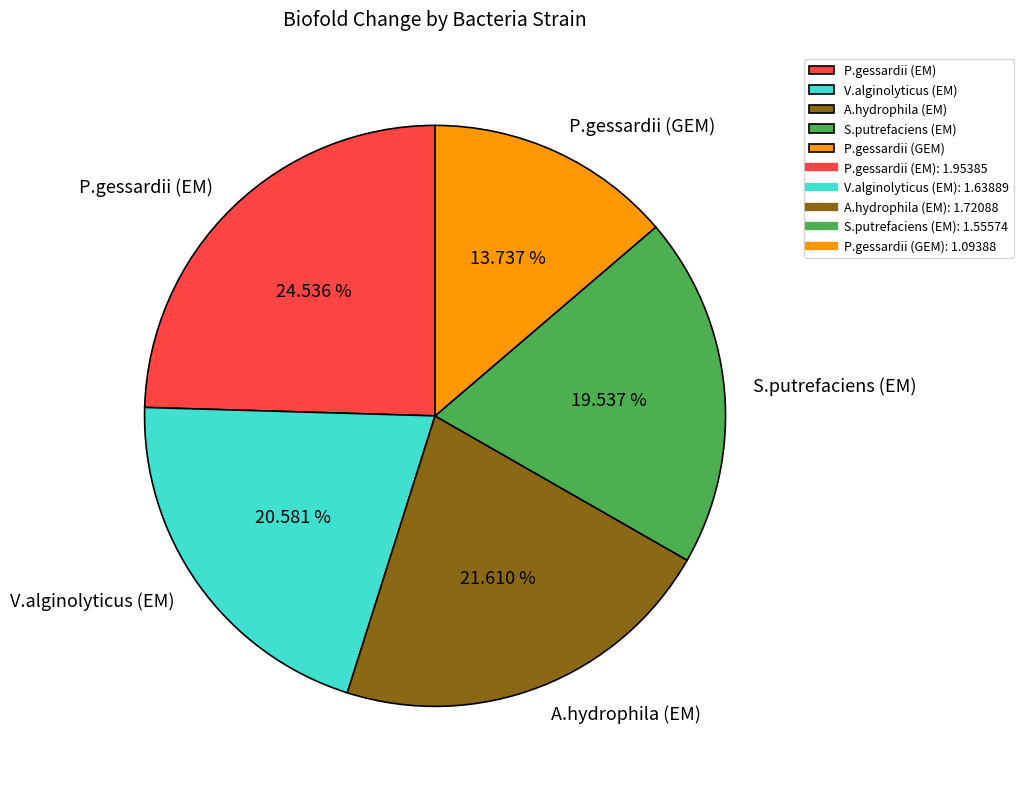

Does A.hydrophila (EM) represent more than half of the total?

No